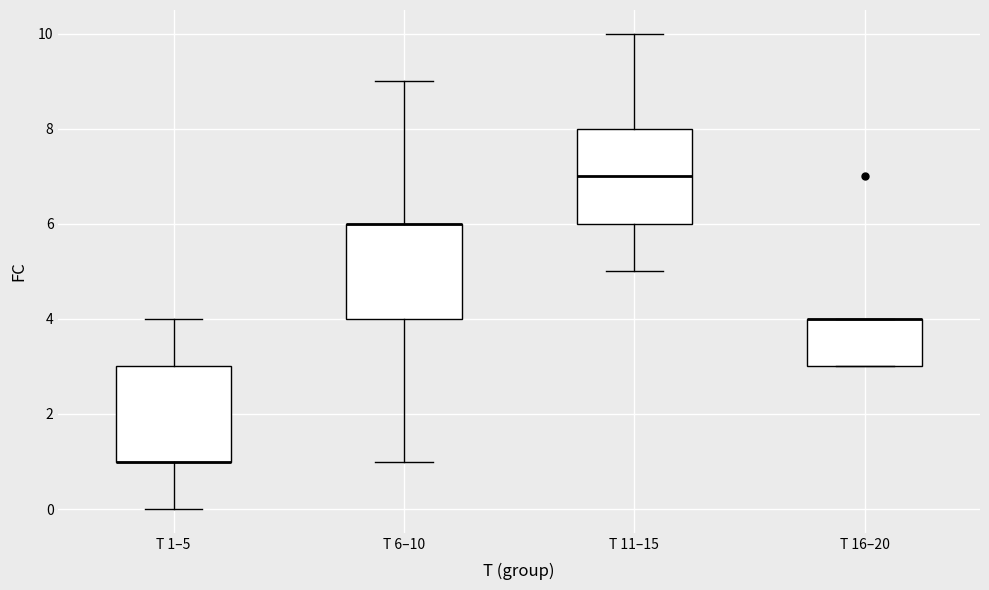

Where does the lower whisker of the box for T 6–10 end on the y-axis? The values are not printed on the chart, so give them approximately, as read against the axis.

1